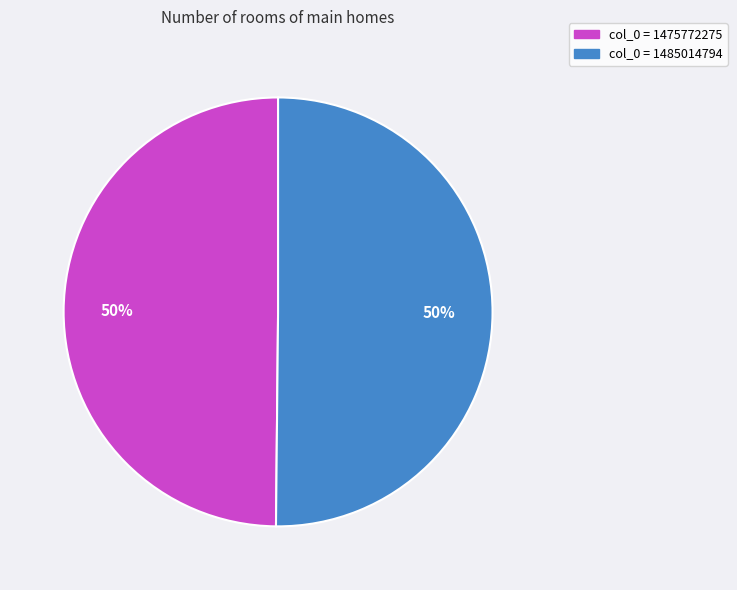

To the nearest percent, what is the average slice percentage?

50%